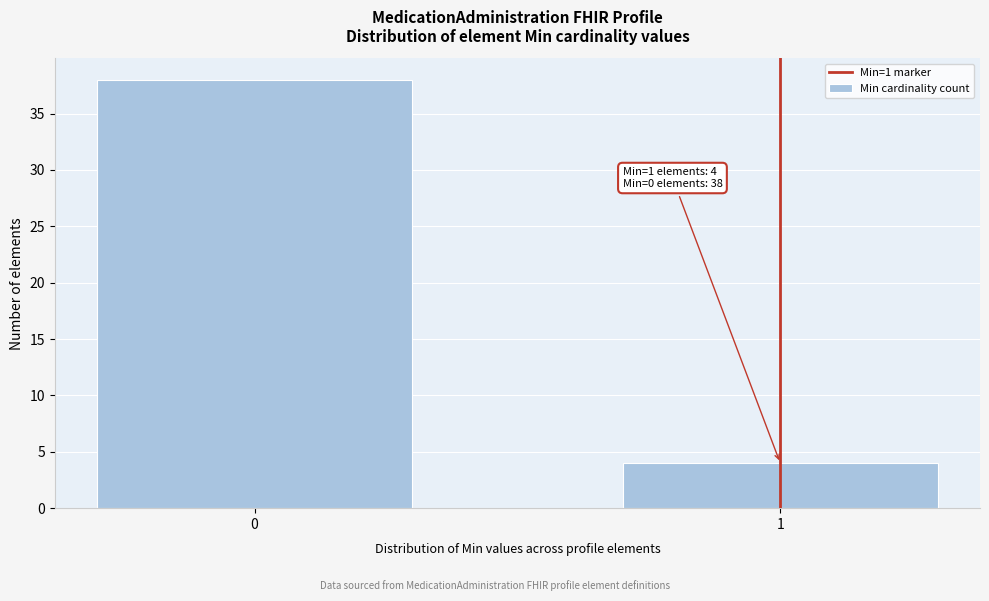

Reading left to right, what are all the values shown in this chart?

38	4